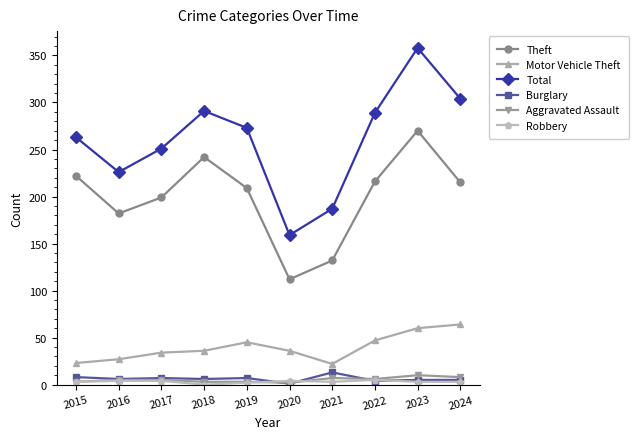

What is the average value of the Burglary series?

6